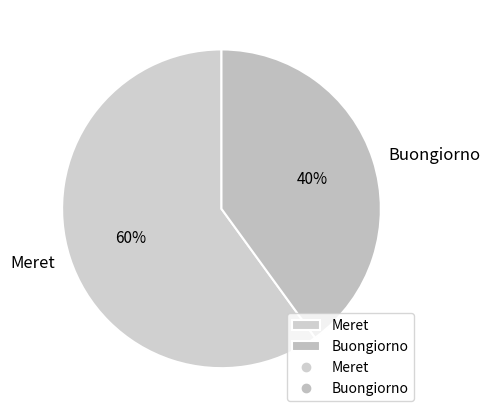

Which category has the biggest portion of the pie?

Meret